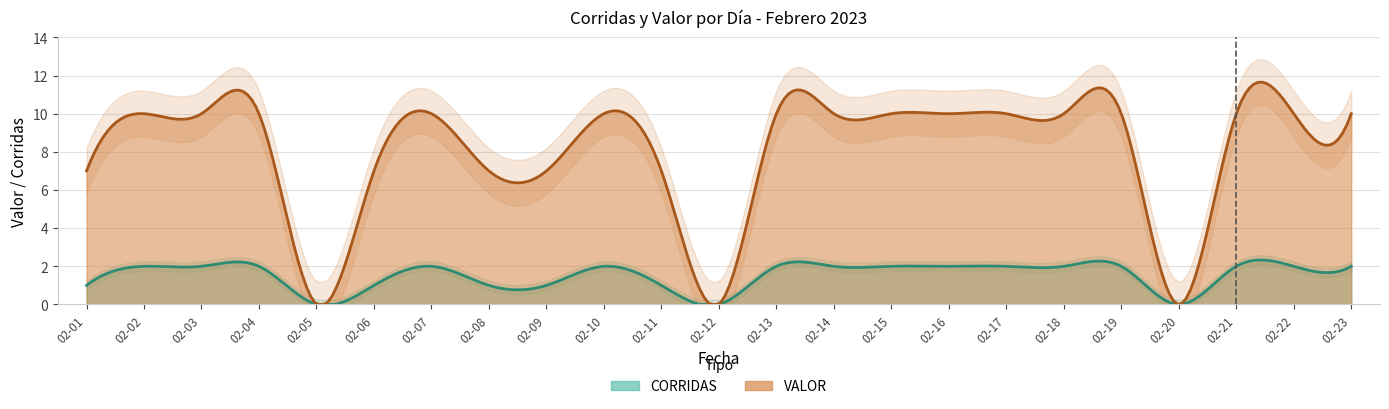

How many values in the VALOR series are below 10?

8